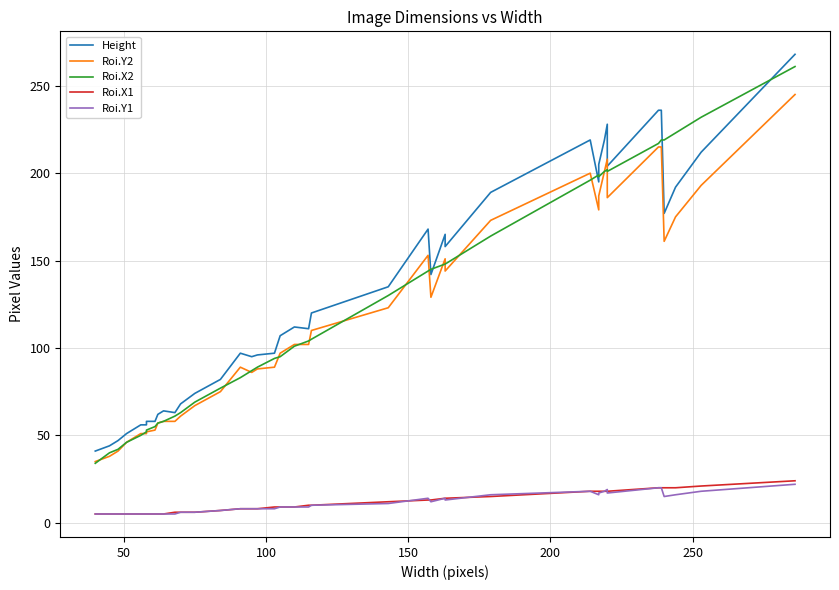

Is the value of Roi.X2 at 32 greater than the value of Roi.Y2 at 12?

Yes